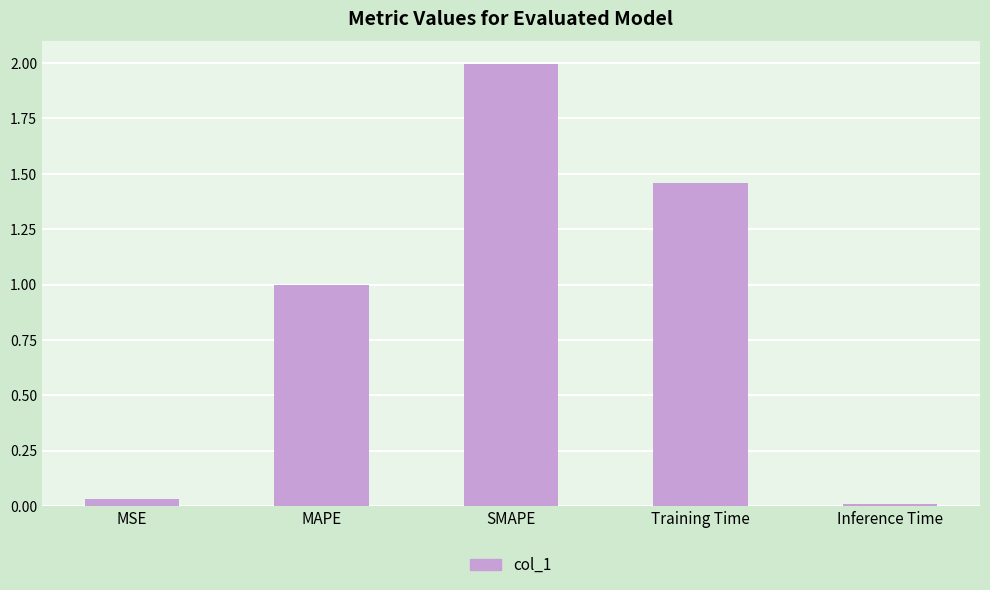

What is the average value?

0.9